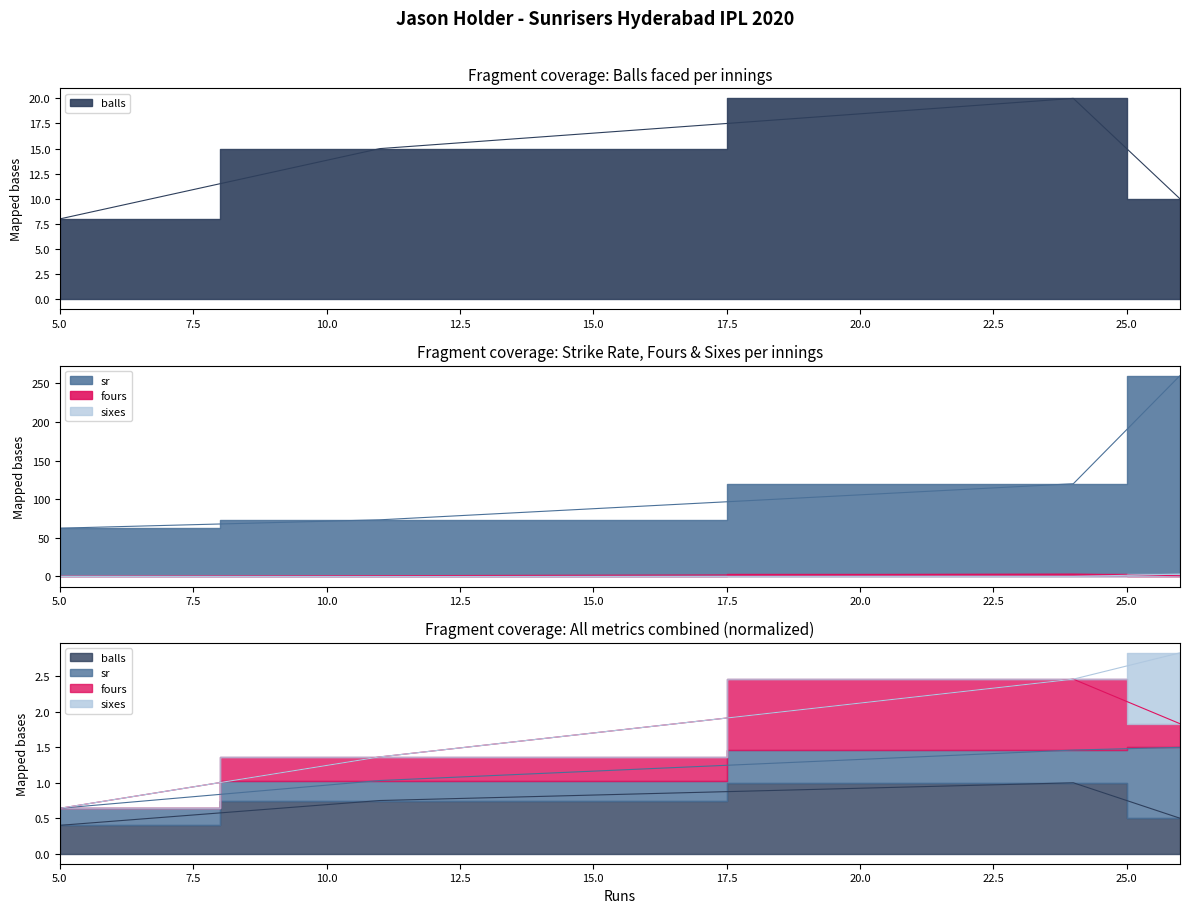

What are all the series names shown in the legend?

balls, sr, fours, sixes